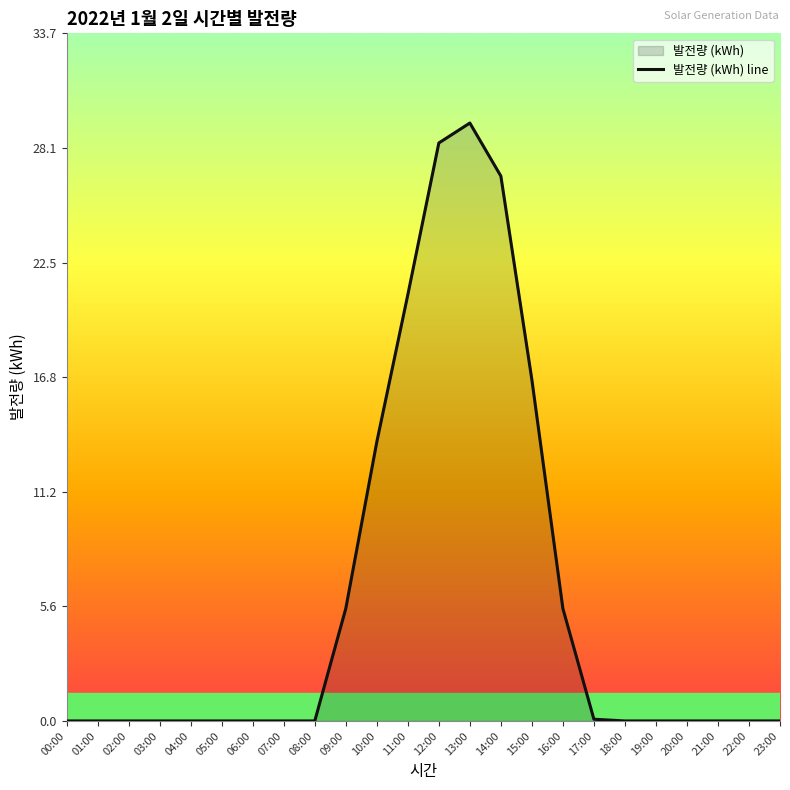

What is the label of the 12th point from the right?

12:00